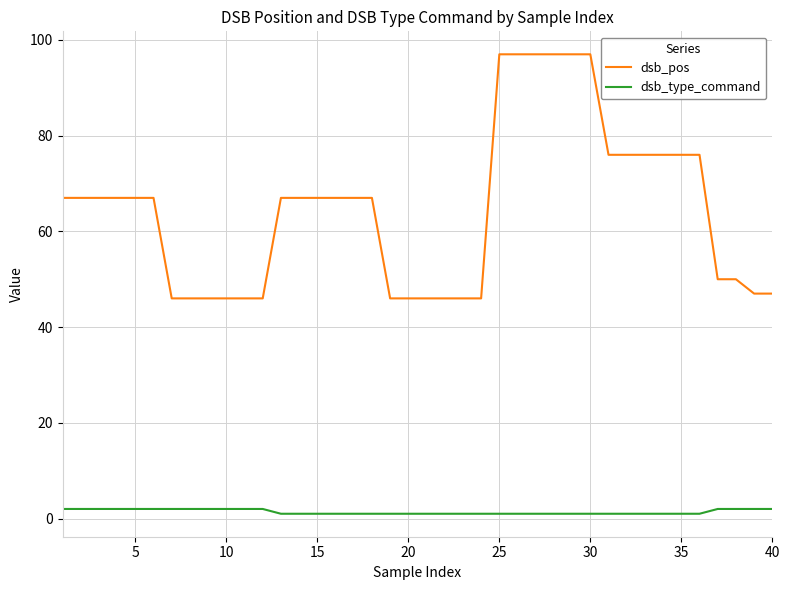

Which series has the largest total across all categories?

dsb_pos